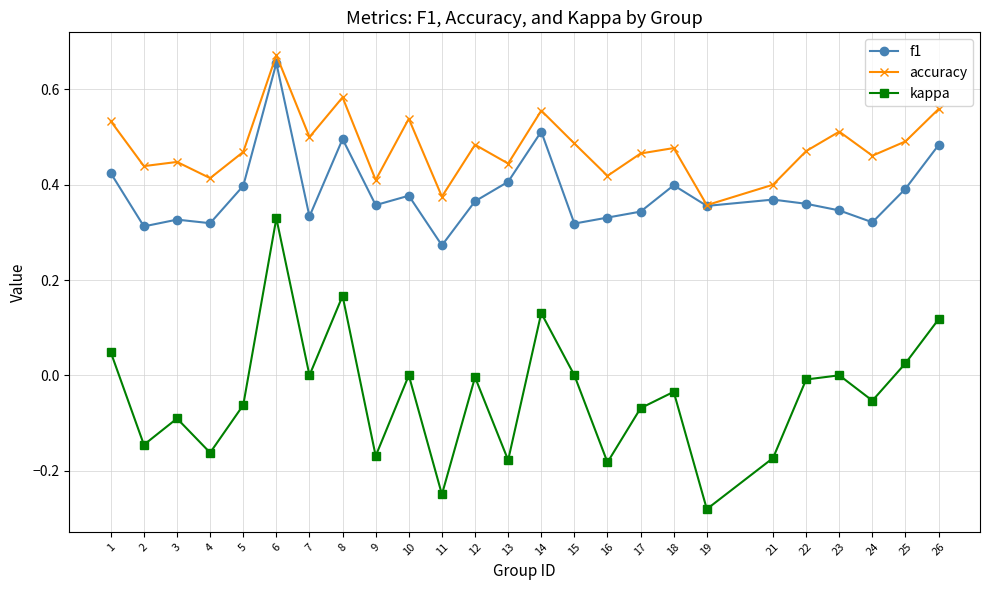

Which series has the largest range (max minus min)?

kappa